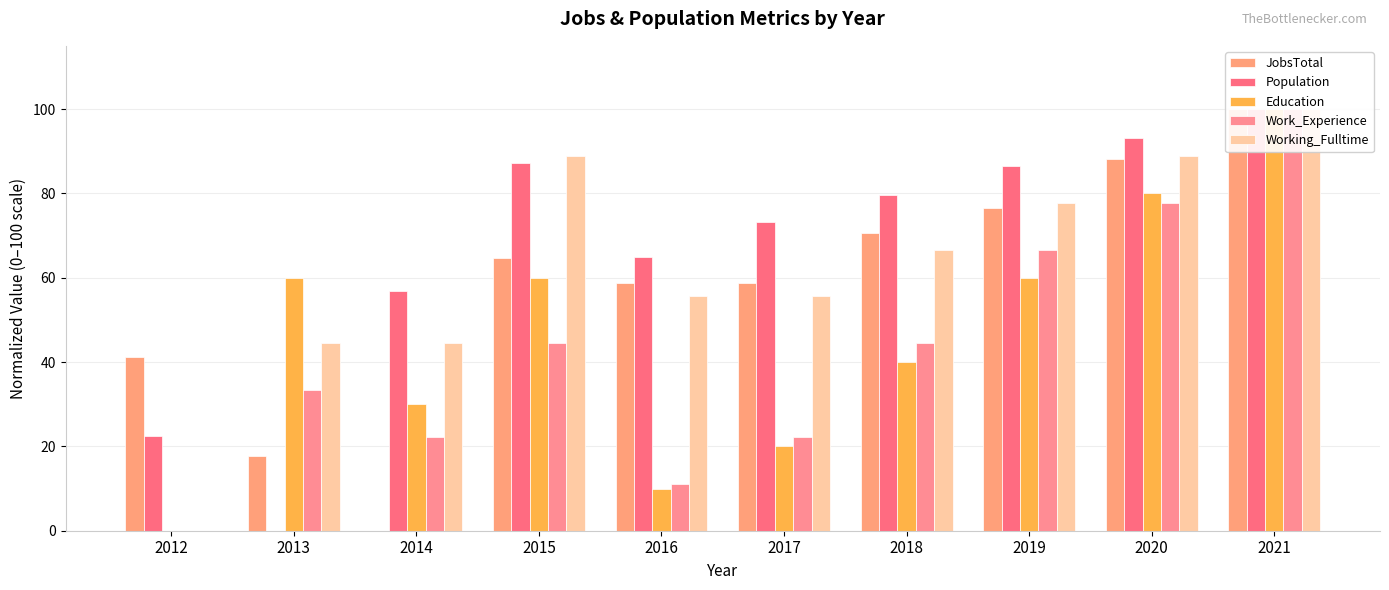

Count the Education values in the range 20 to 60.

6